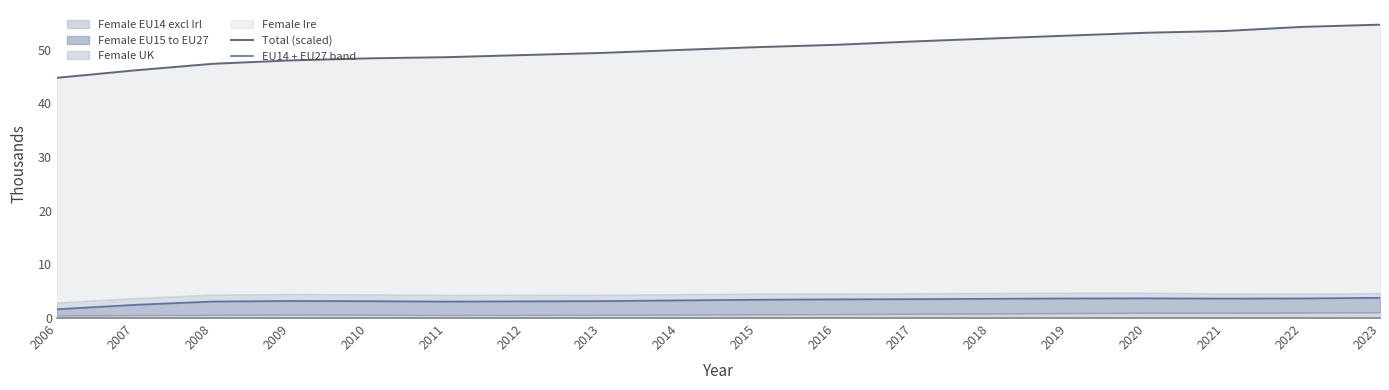

Between 2017 and 2021, which series saw the biggest shift?

Total (scaled)